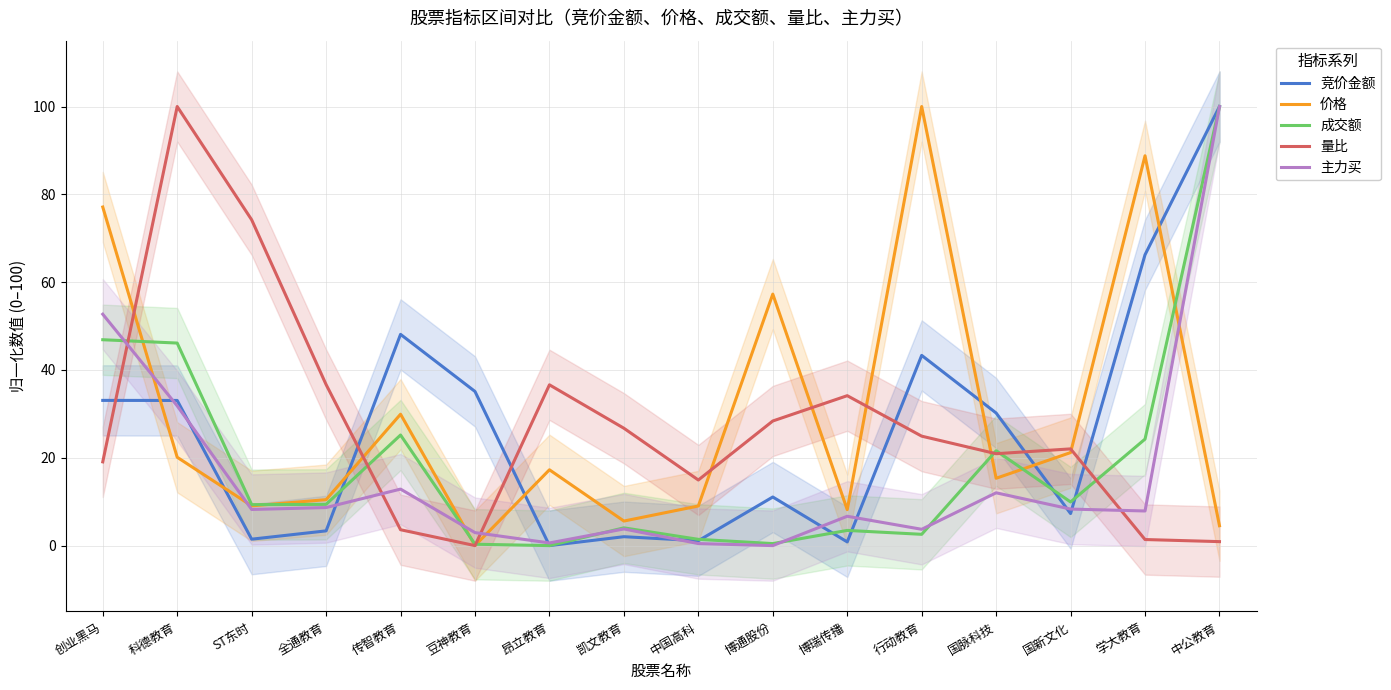

Which category has the lowest value in the 竞价金额 series?

昂立教育